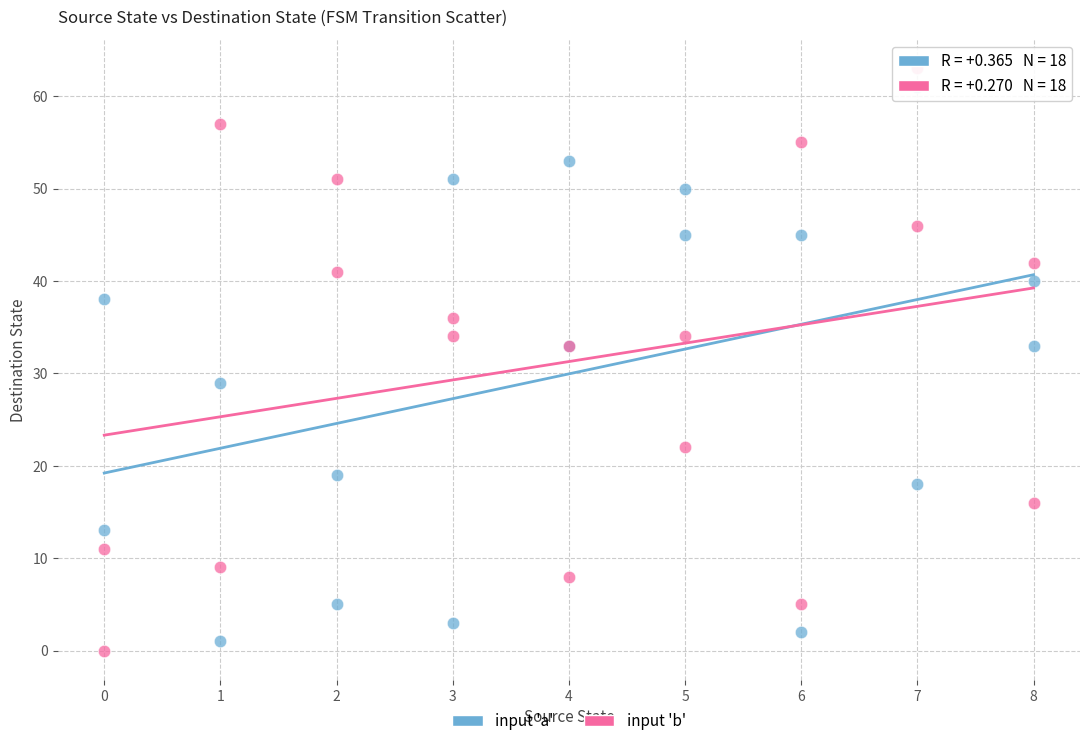

Which series has the widest spread of Y values?

input 'b'